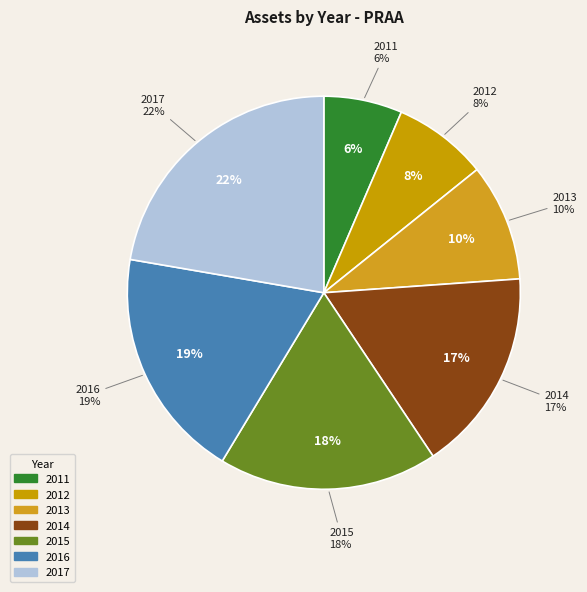

Rank the categories by value from lowest to highest.

2011, 2012, 2013, 2014, 2015, 2016, 2017